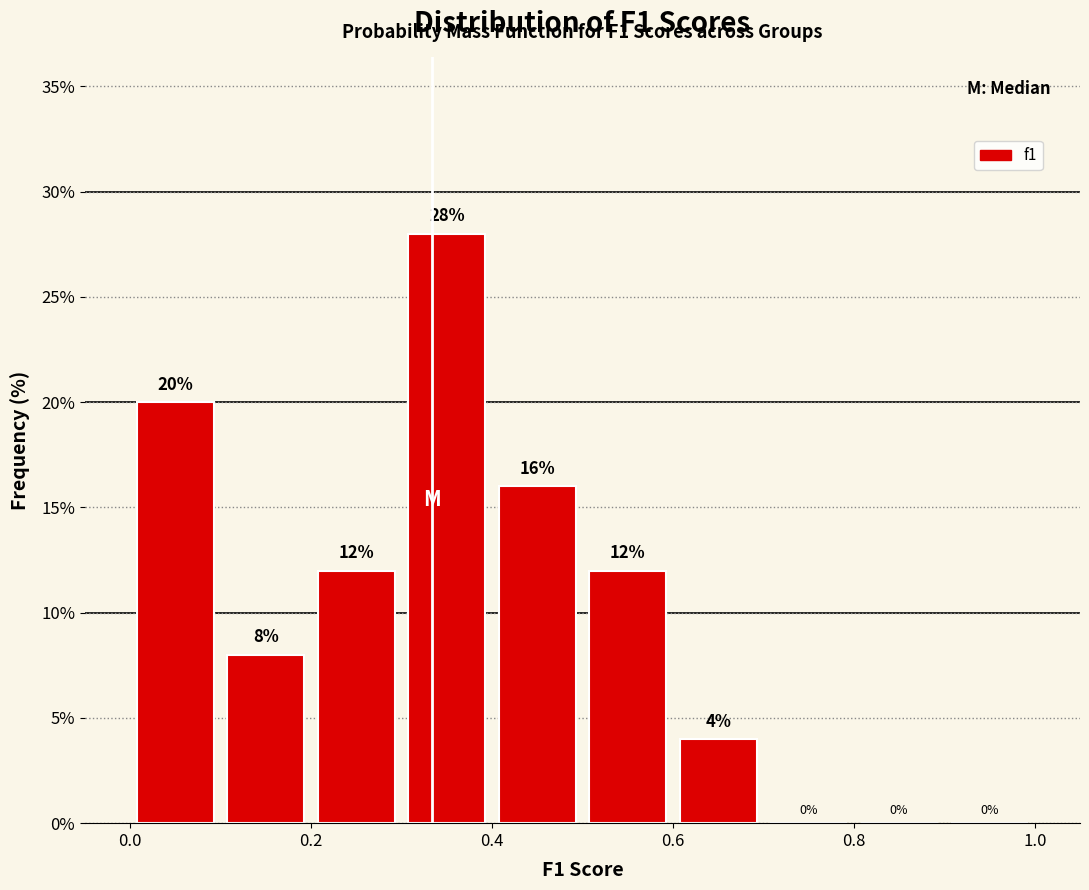

Which range on the x-axis has the tallest bar?

0.3 to 0.4